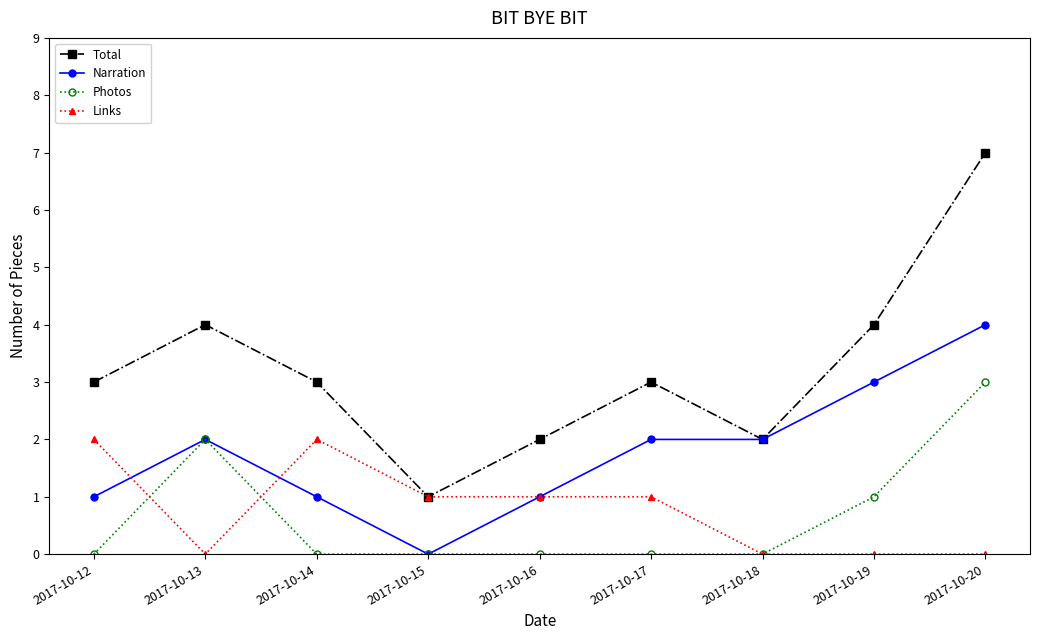

Reading left to right, list all the values displayed in this chart.

Total: 3	4	3	1	2	3	2	4	7
Narration: 1	2	1	0	1	2	2	3	4
Photos: 0	2	0	0	0	0	0	1	3
Links: 2	0	2	1	1	1	0	0	0